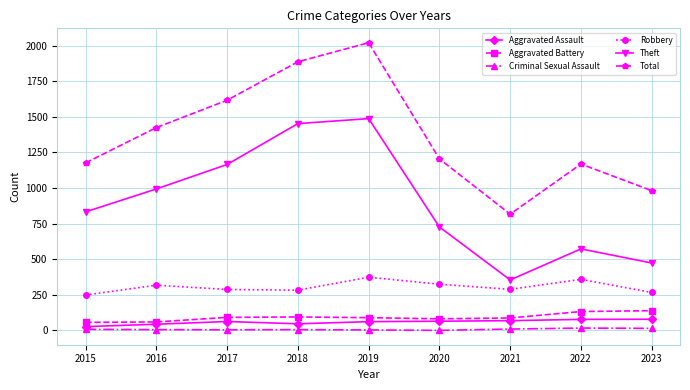

True or false: Aggravated Assault has a value of 63 at 2017.

True